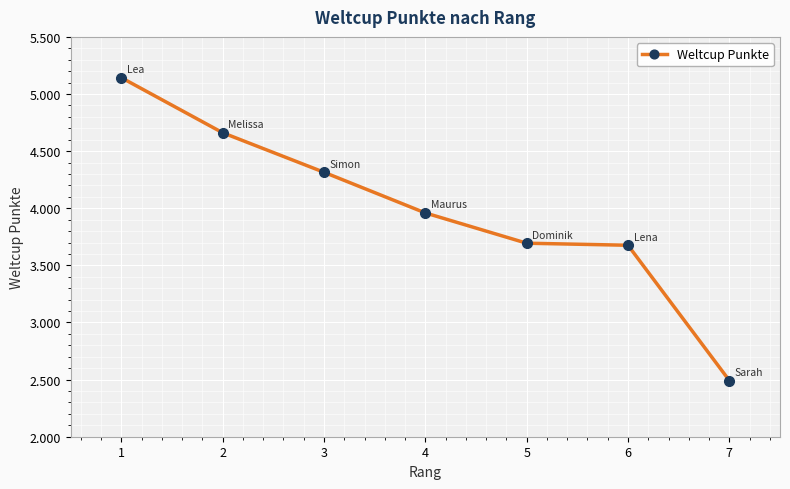

Does the chart display data point markers on the line(s)?

Yes